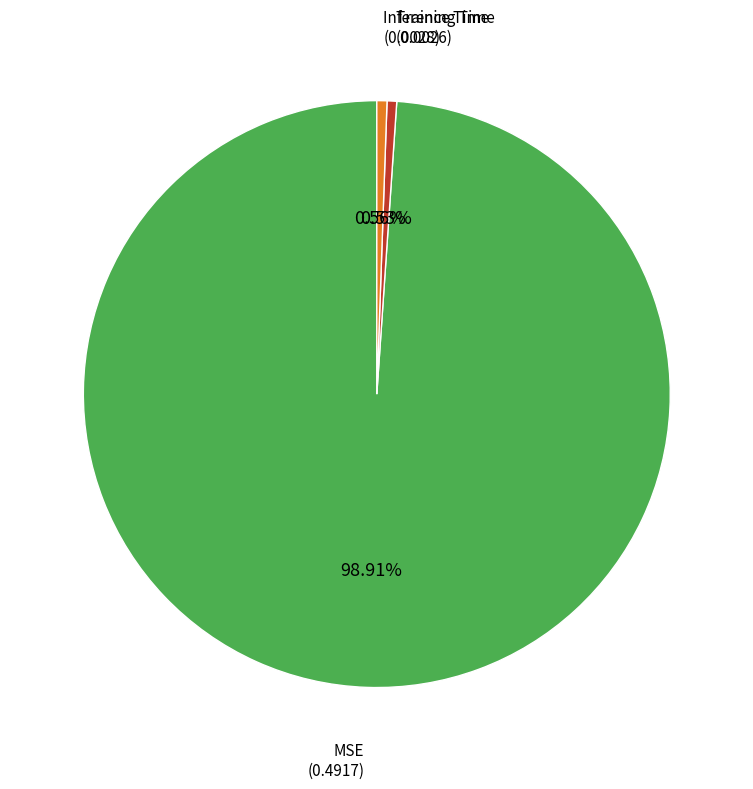

Does any single category account for the majority?

Yes